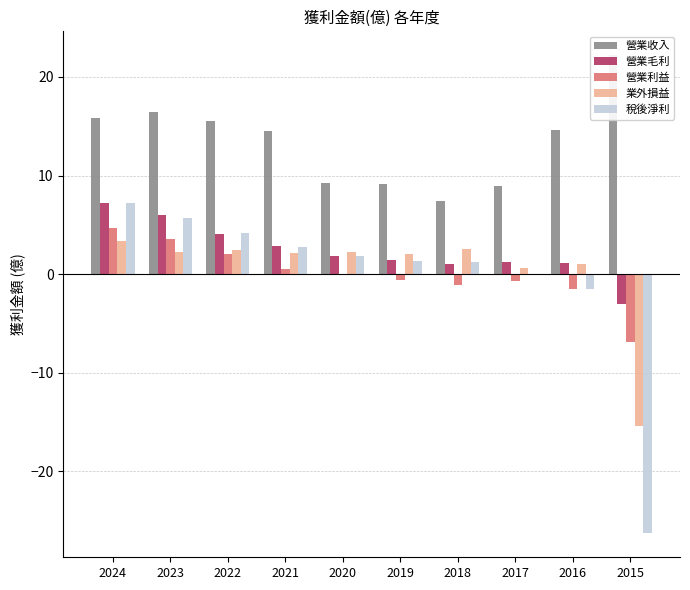

How many values in the 營業利益 series exceed 0?

4